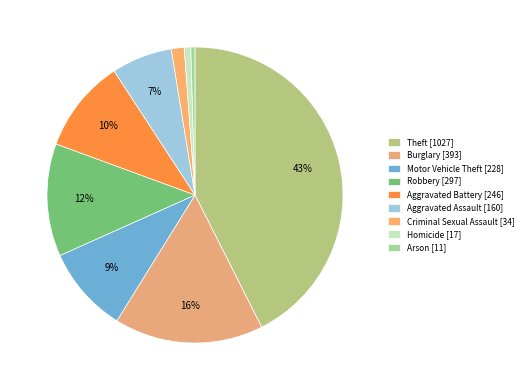

How many slices are in this pie chart?

9